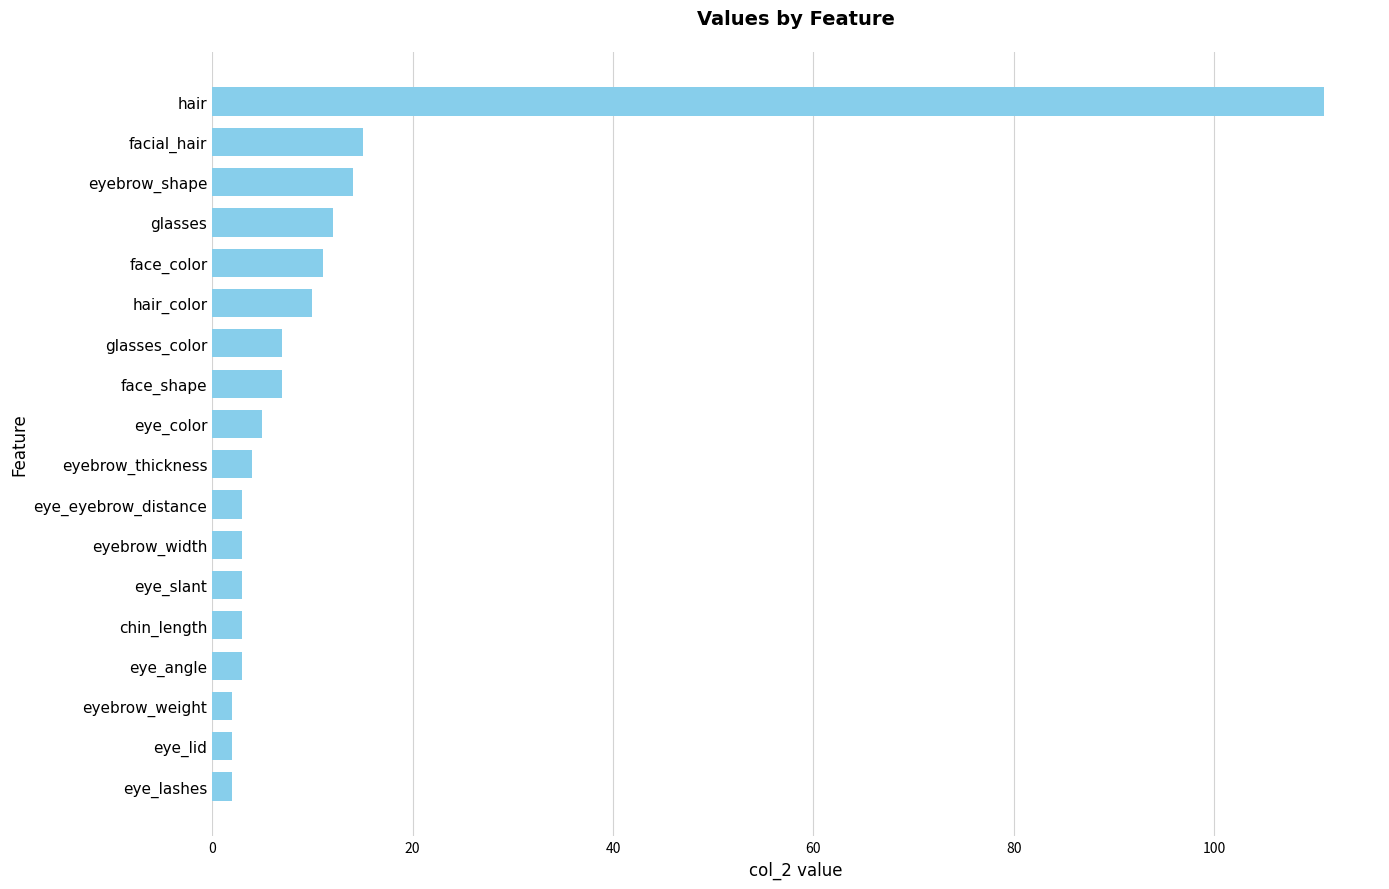

The chart shows a value of 15 at facial_hair. True or false?

True